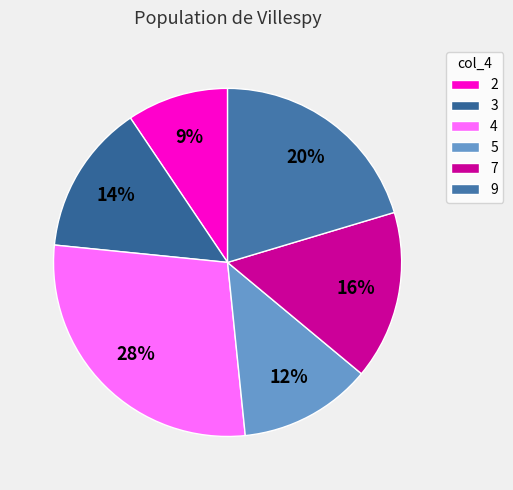

To the nearest percent, what percentage of the pie is 4?

28%